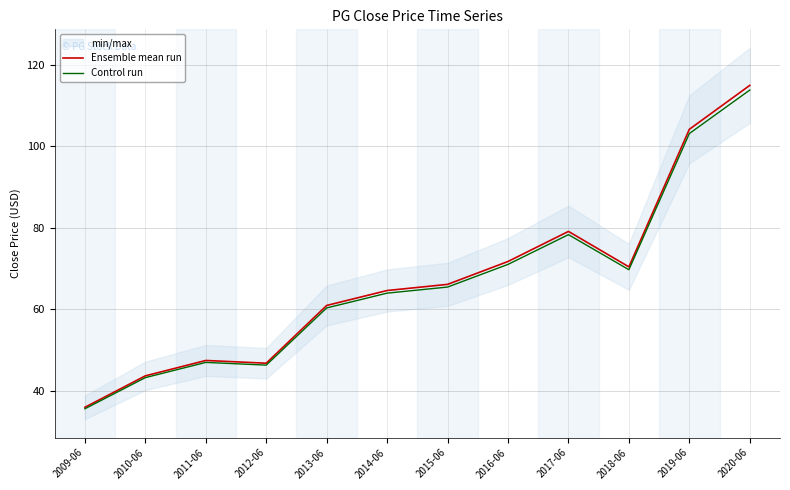

What is the smallest value displayed?

35.6